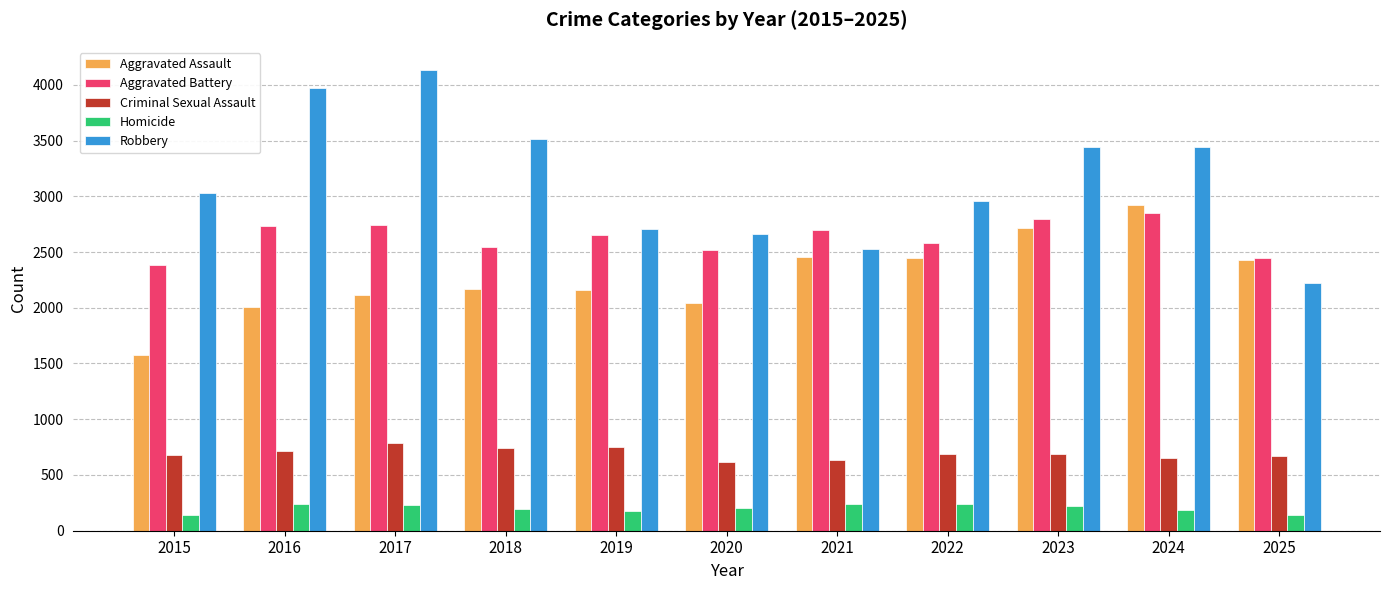

Is the value of Aggravated Battery at 2023 greater than the value of Criminal Sexual Assault at 2021?

Yes